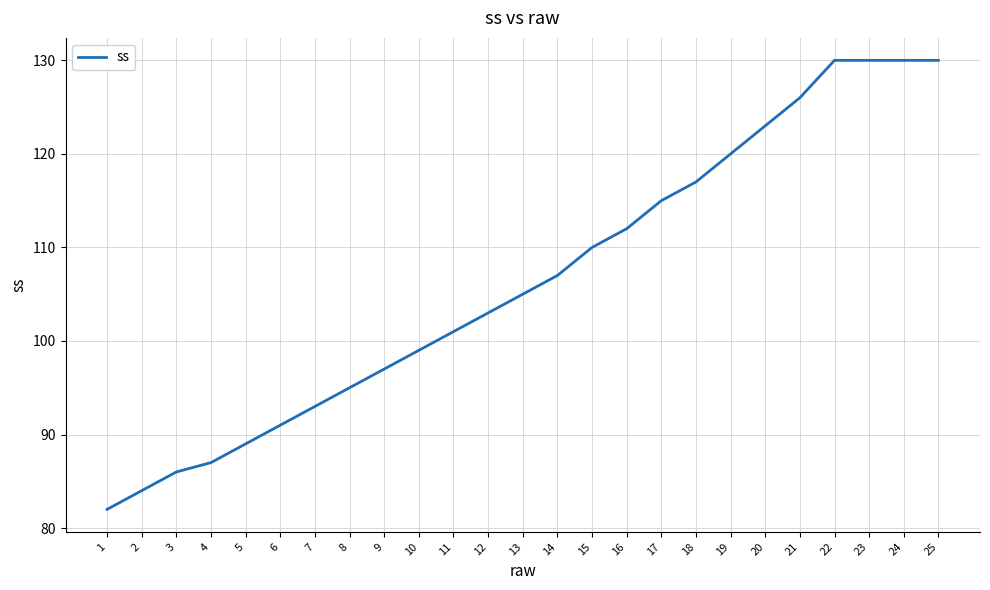

What is the minimum value shown in the chart?

82